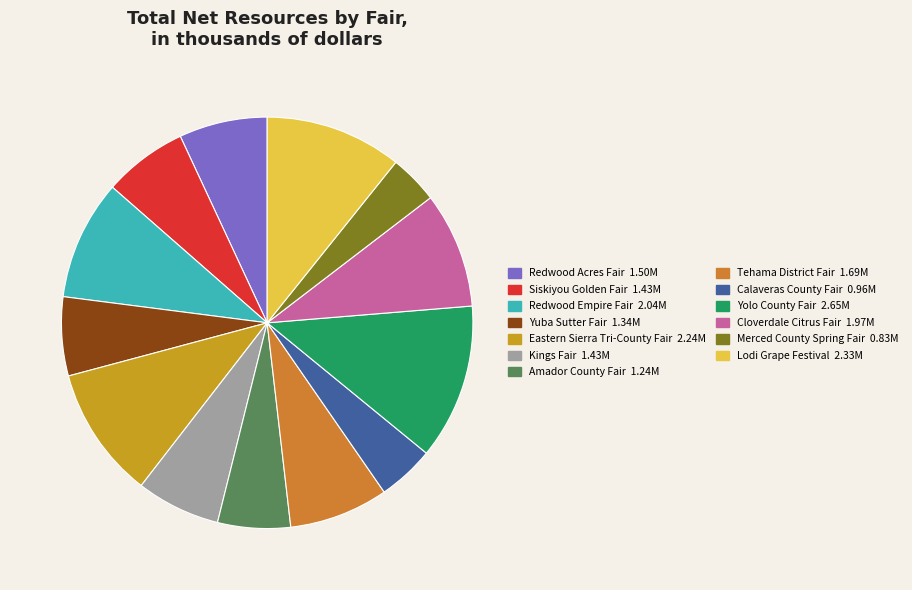

Which category has the biggest portion of the pie?

Yolo County Fair 2.65M